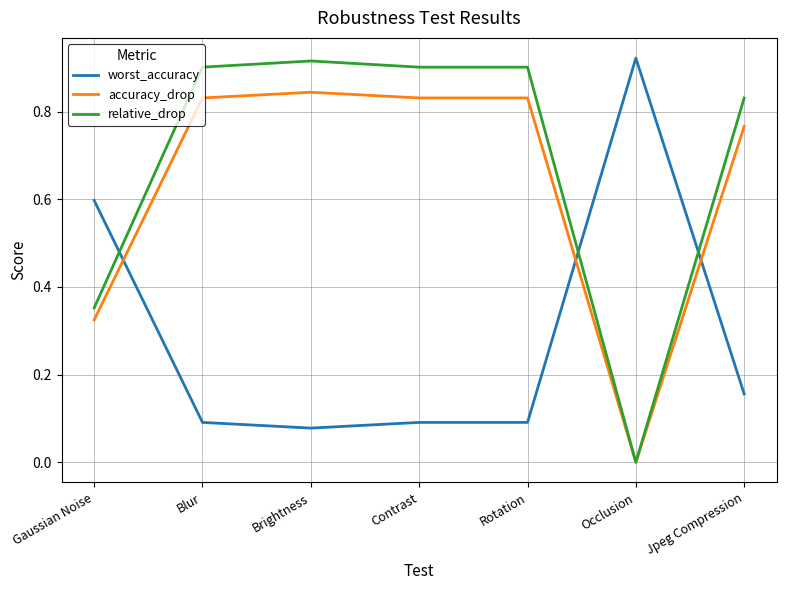

What is the sum of all worst_accuracy values?

2.0